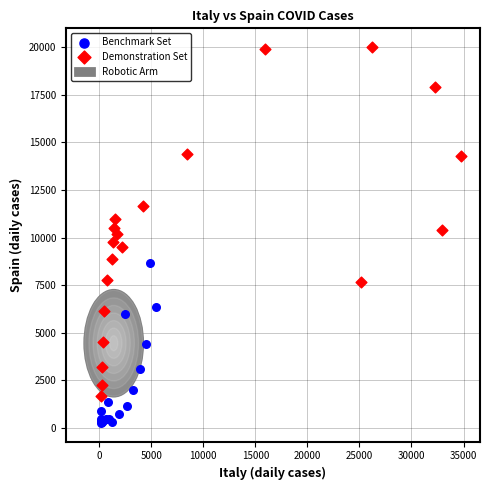

Which series has the largest Y range (max minus min)?

Demonstration Set